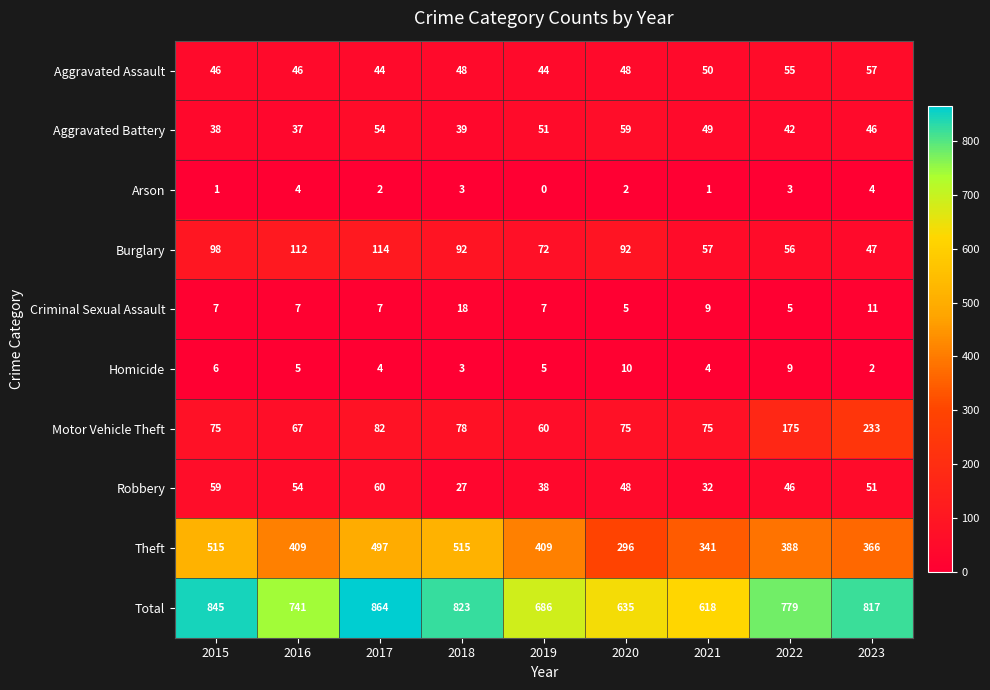

At which category is the sum across all series the highest?

2017